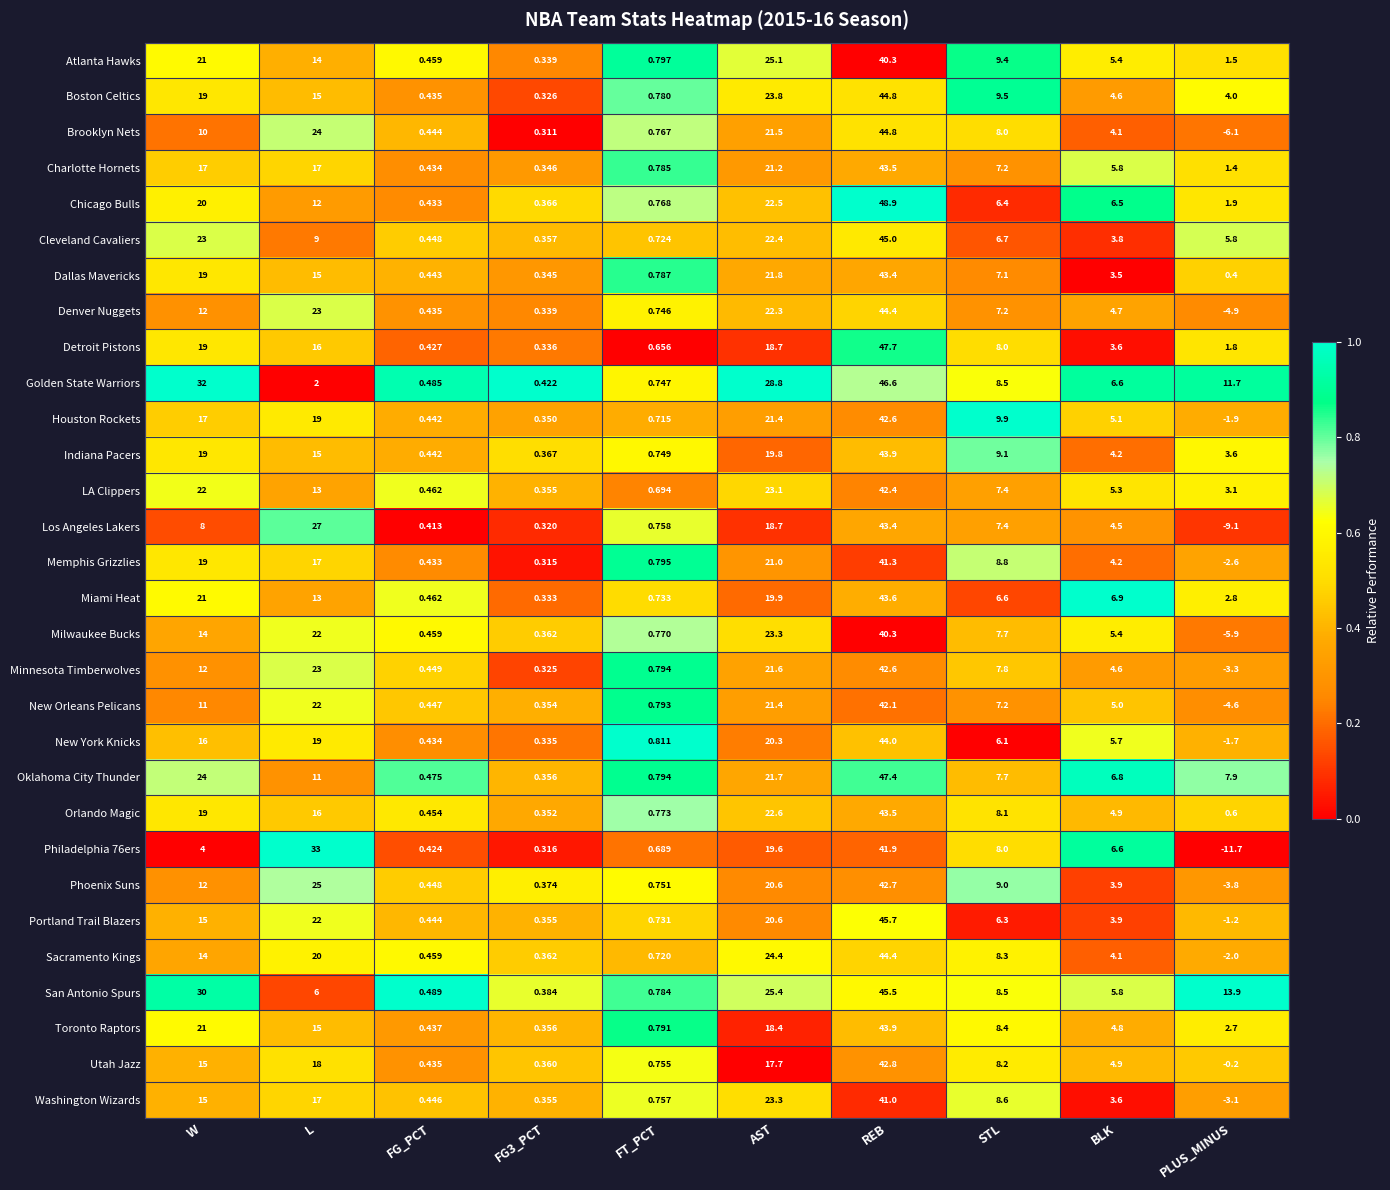

Count the number of categories in the chart.

10